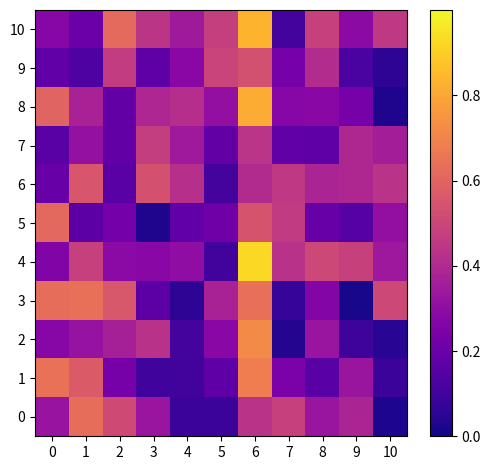

How many data points does each series have?

11